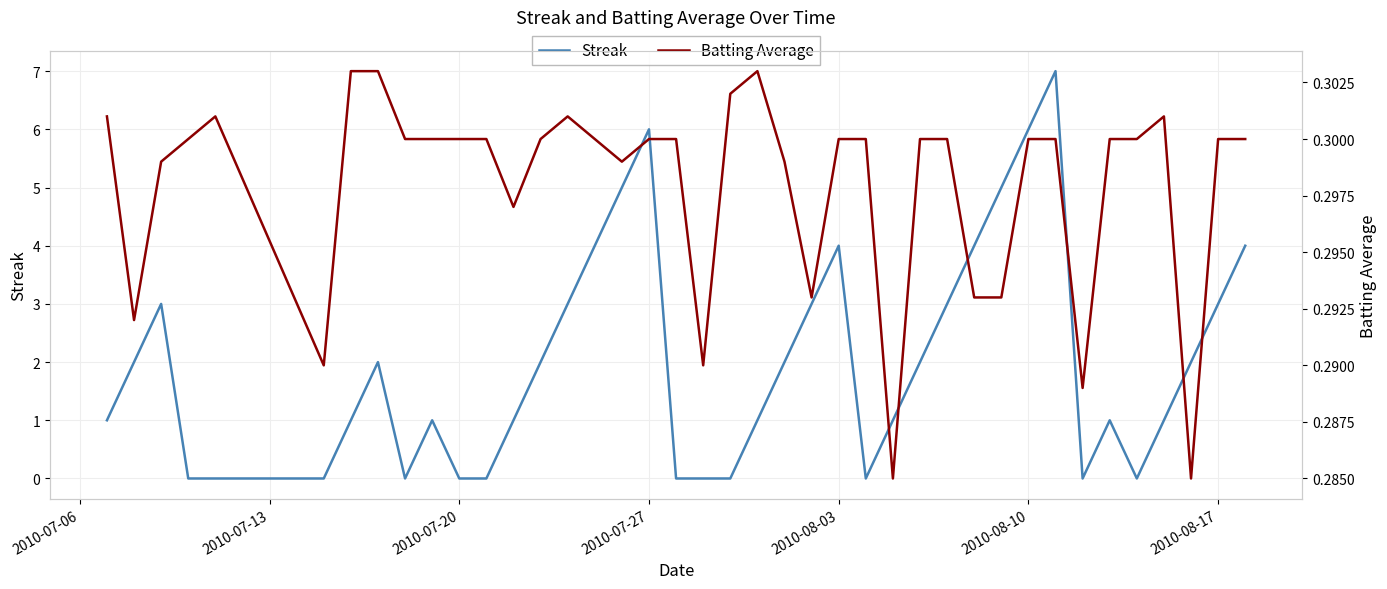

Does the chart have visible grid lines?

Yes